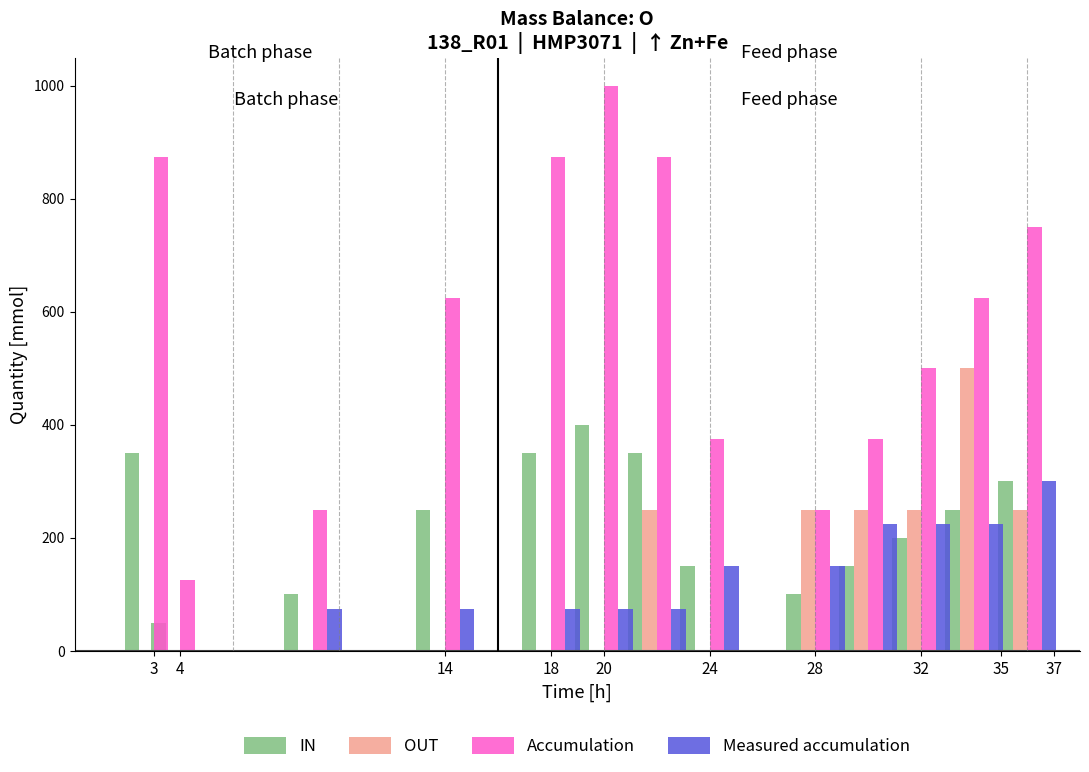

What is the difference between the second highest and minimum values in the OUT series?

250